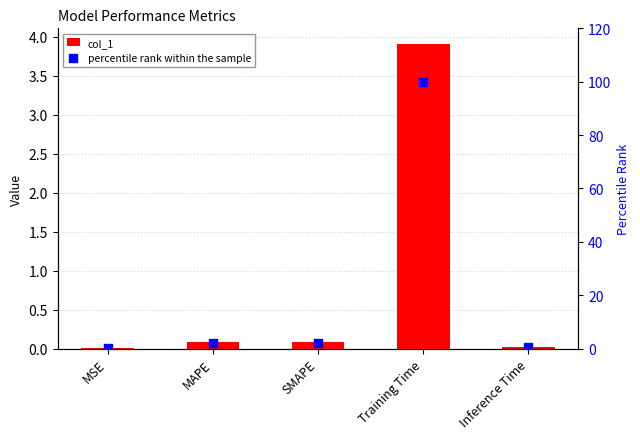

Which series contains the lowest Y value?

col_1